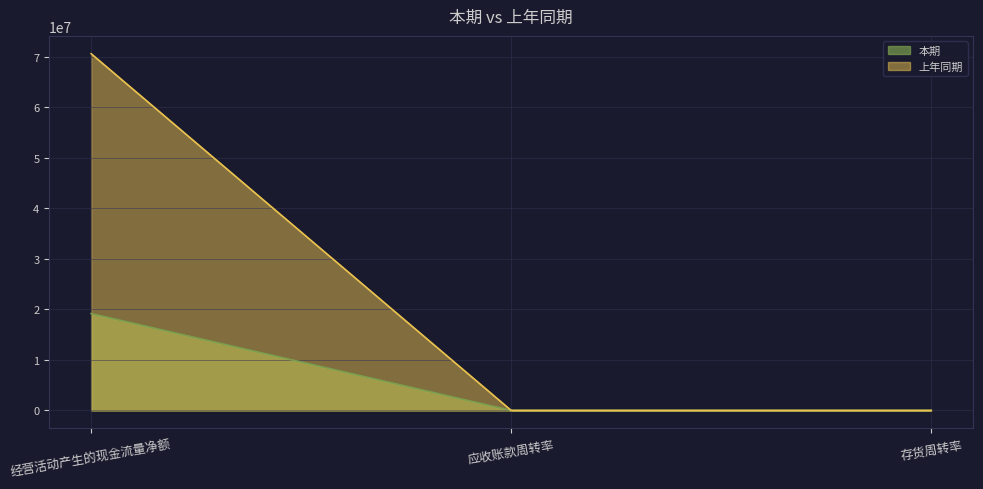

What position from the left is 应收账款周转率?

2